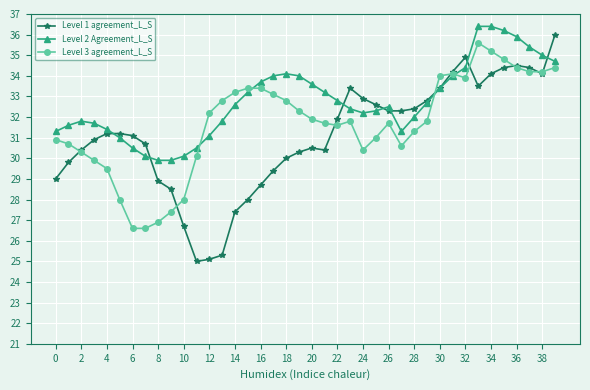

List the series in order of their overall mean, lowest first.

Level 1 agreement_L_S, Level 3 agreement_L_S, Level 2 Agreement_L_S